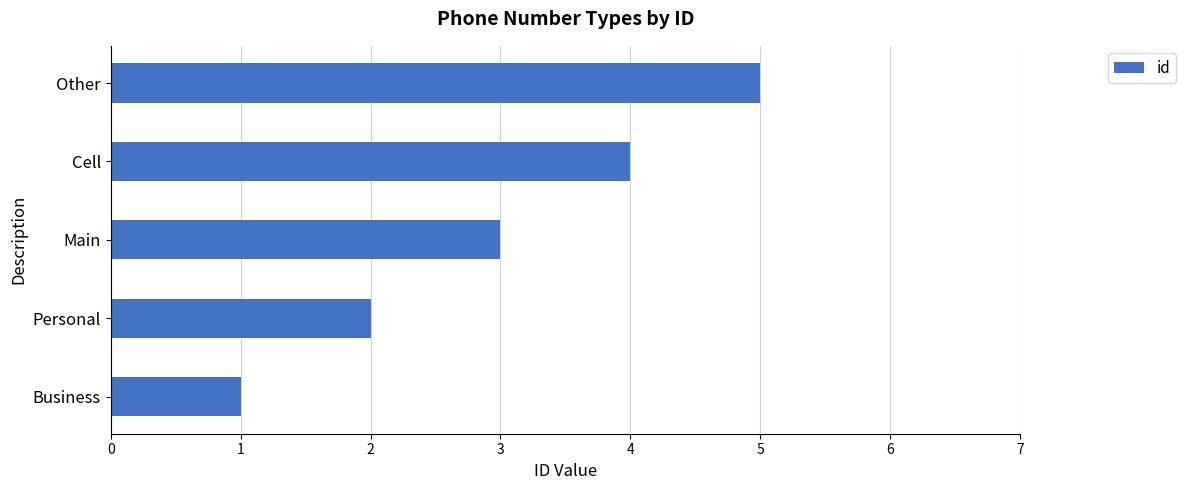

True or false: the data shows 6 at Cell.

False